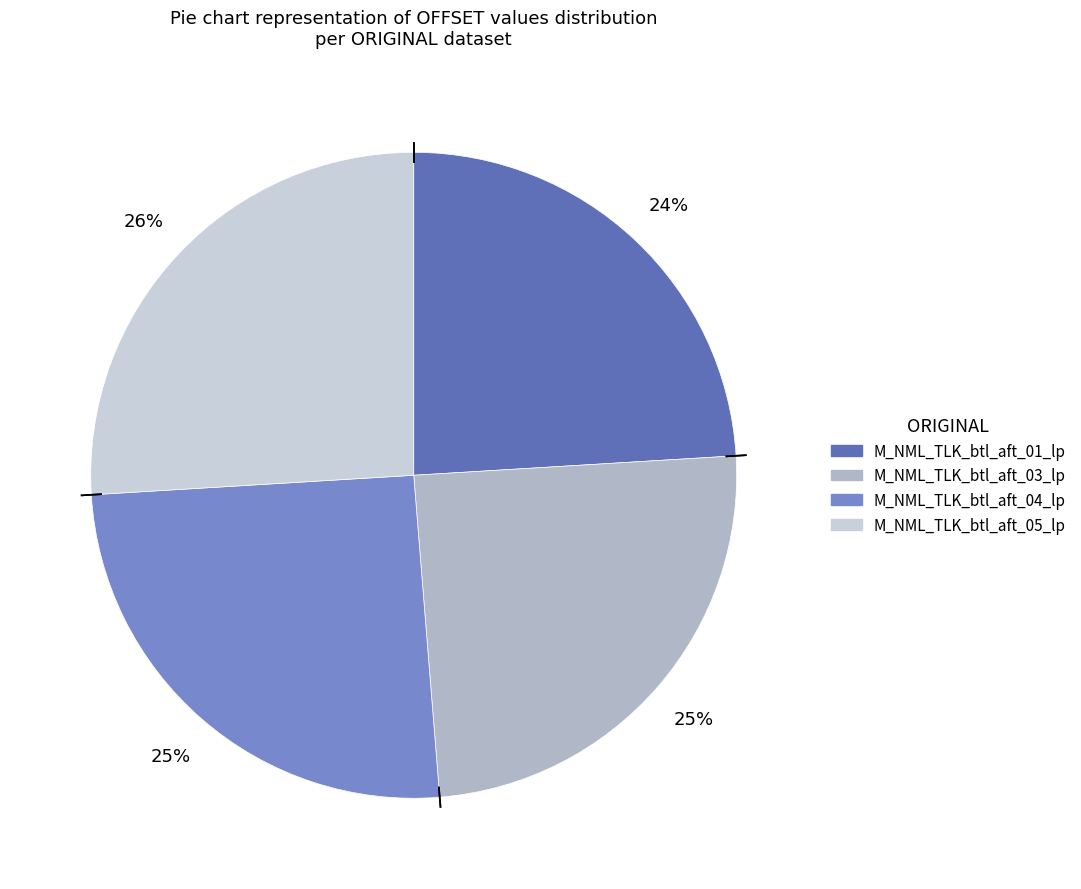

How many segments does this pie chart have?

4